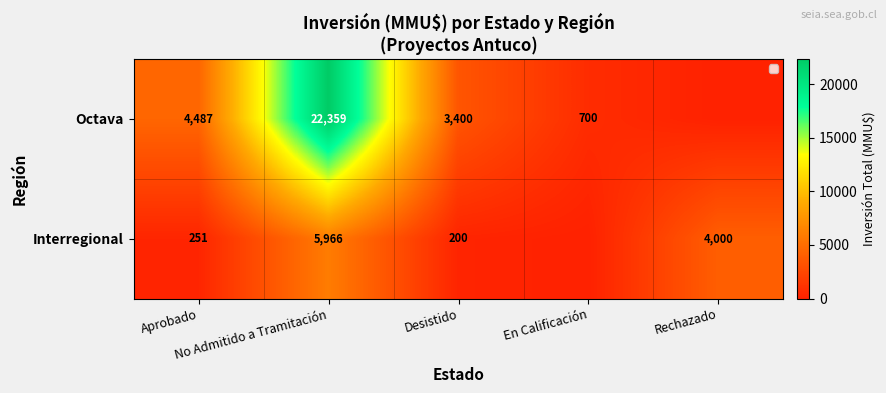

Between Aprobado and En Calificación, which is larger?

Aprobado